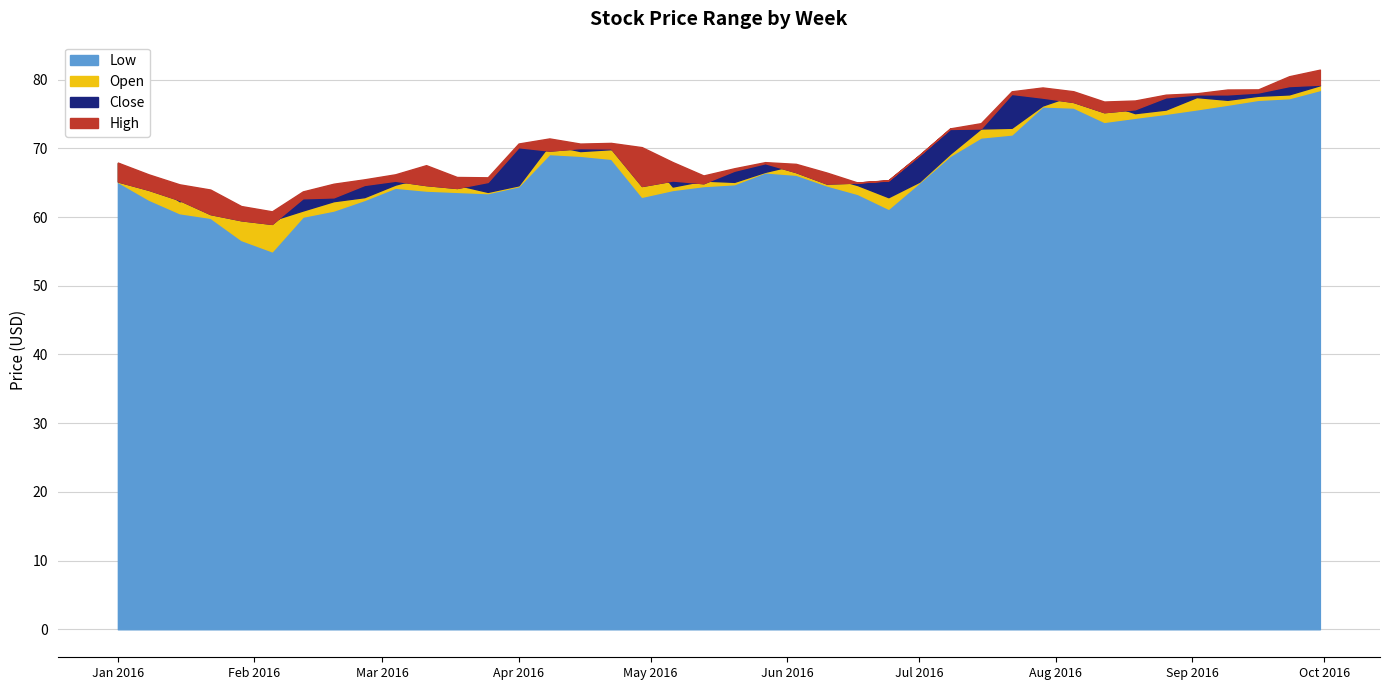

Does the chart display data point markers on the line(s)?

No